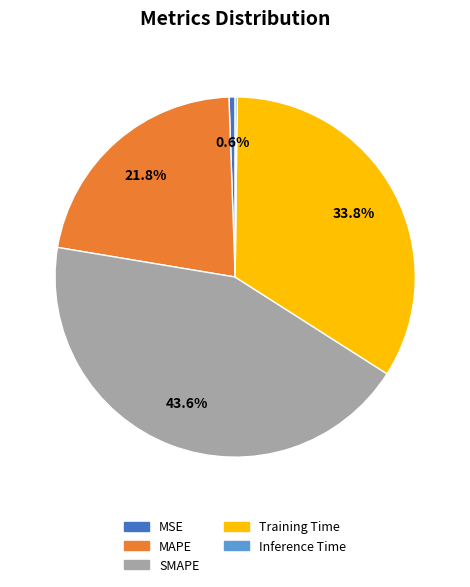

Which category has the biggest portion of the pie?

SMAPE